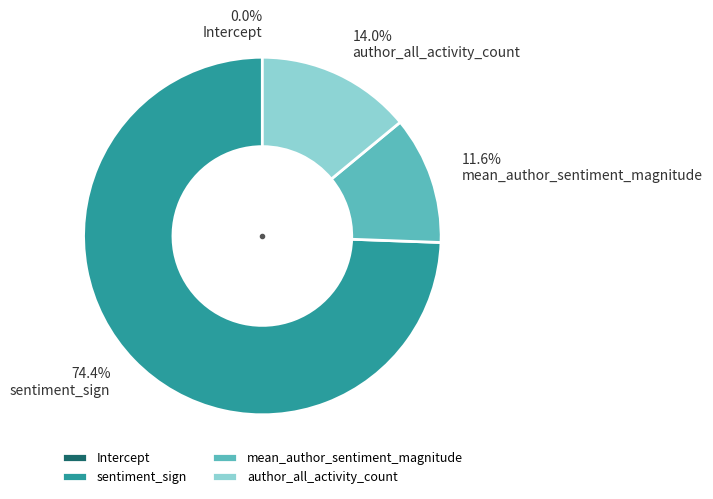

To the nearest percent, what is the difference between the largest and smallest slice percentages?

74%